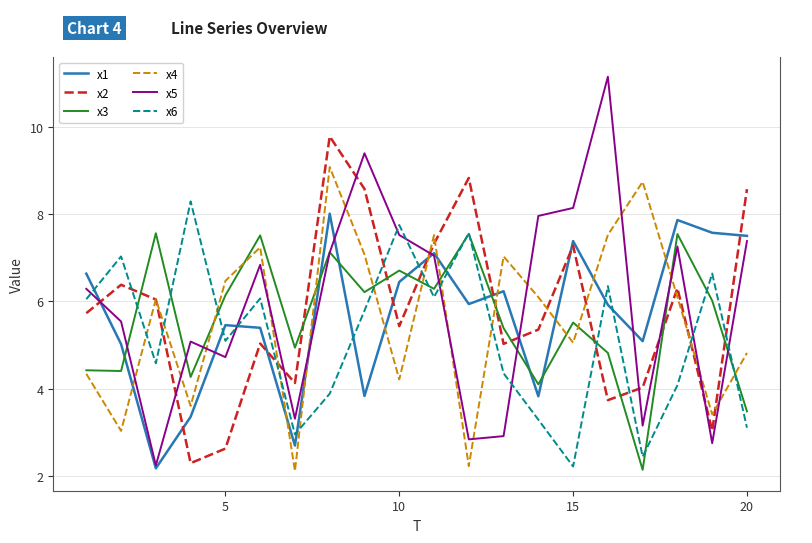

What is the lowest value of the x1 series?

2.2